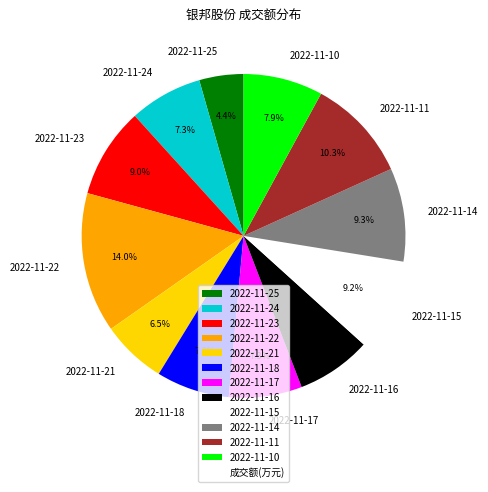

To the nearest percent, what is the difference between the largest and smallest slice percentages?

10%